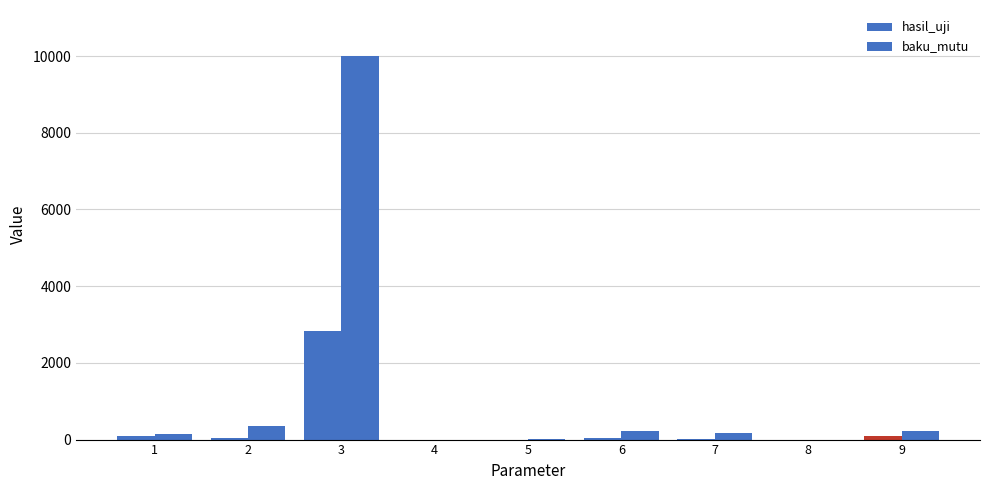

Count the number of categories in the chart.

9